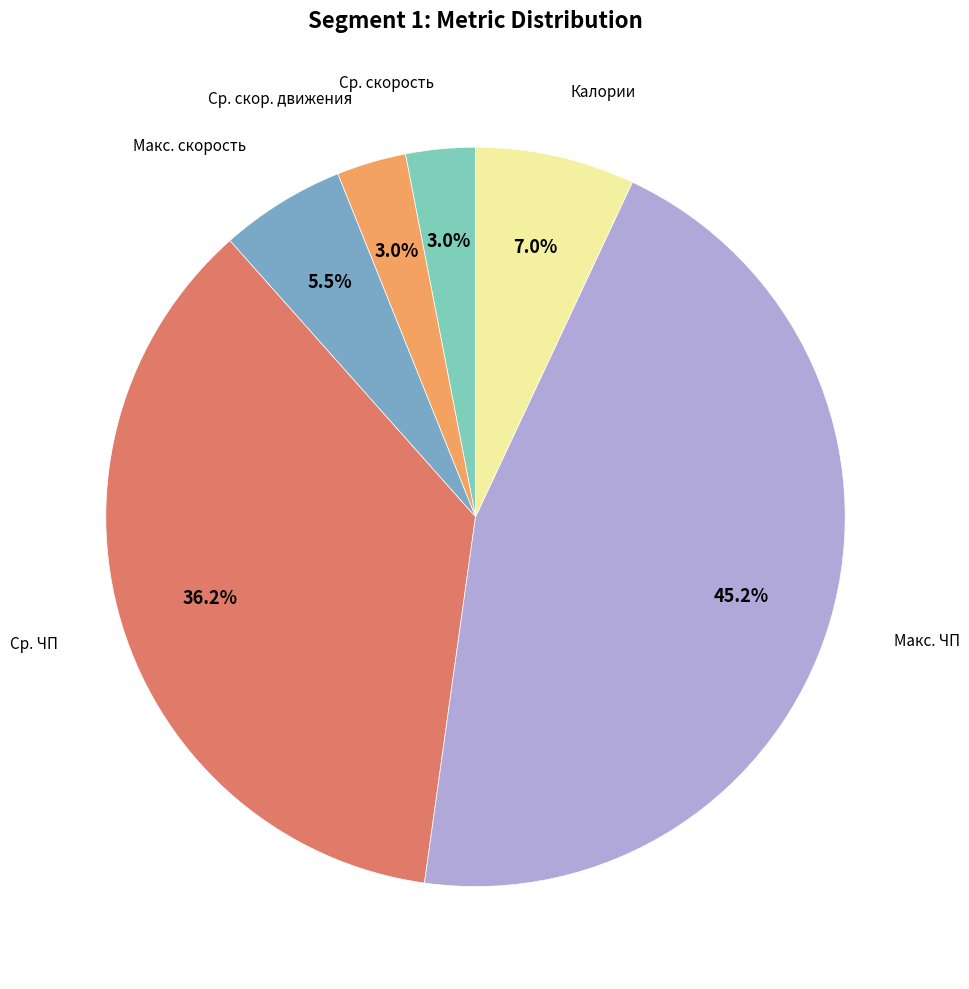

Is there any slice that represents more than half of the pie?

No